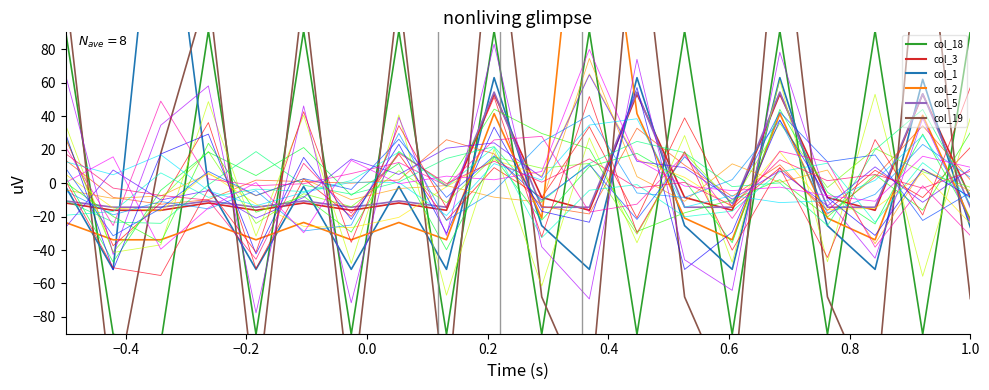

The col_2 series shows -55.5 at 14. True or false?

False